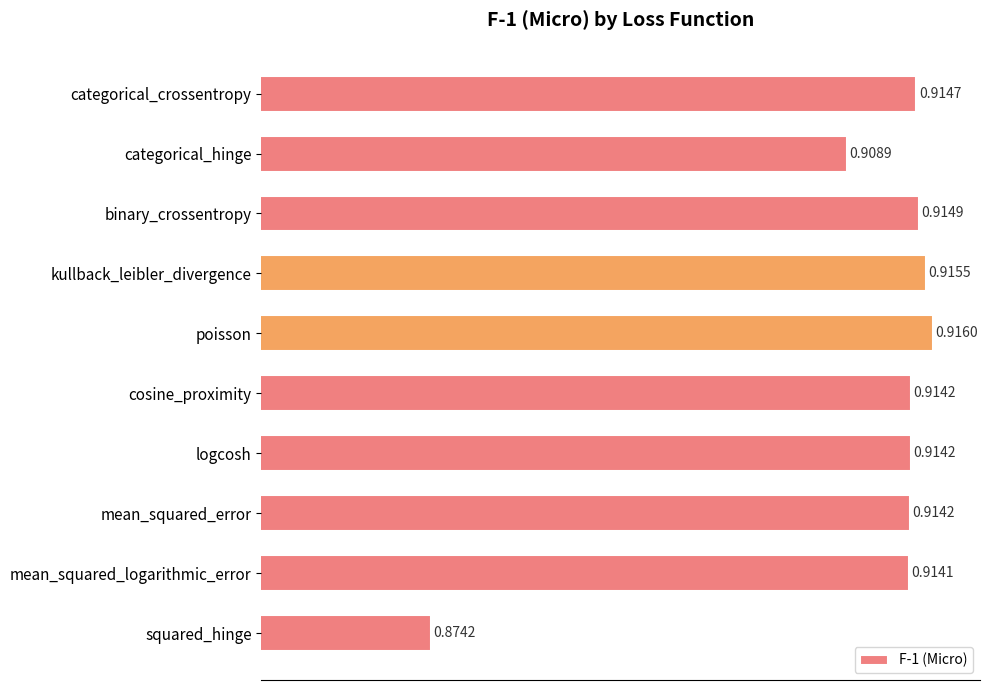

Which has a higher value, kullback_leibler_divergence or mean_squared_error?

kullback_leibler_divergence